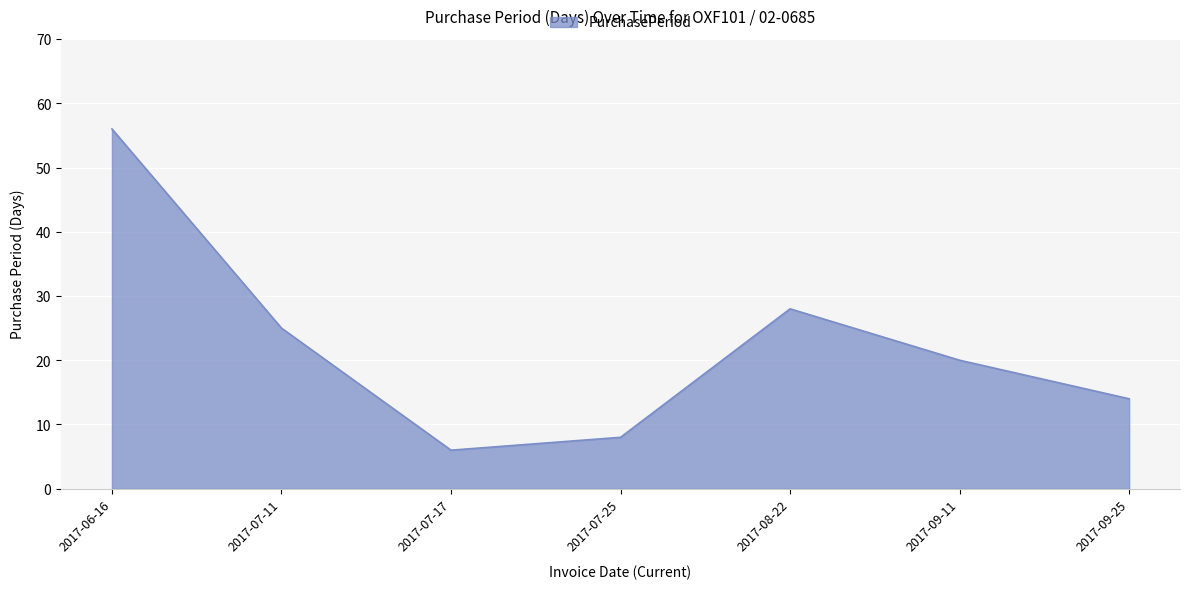

At which label is the value closest to 31?

2017-08-22